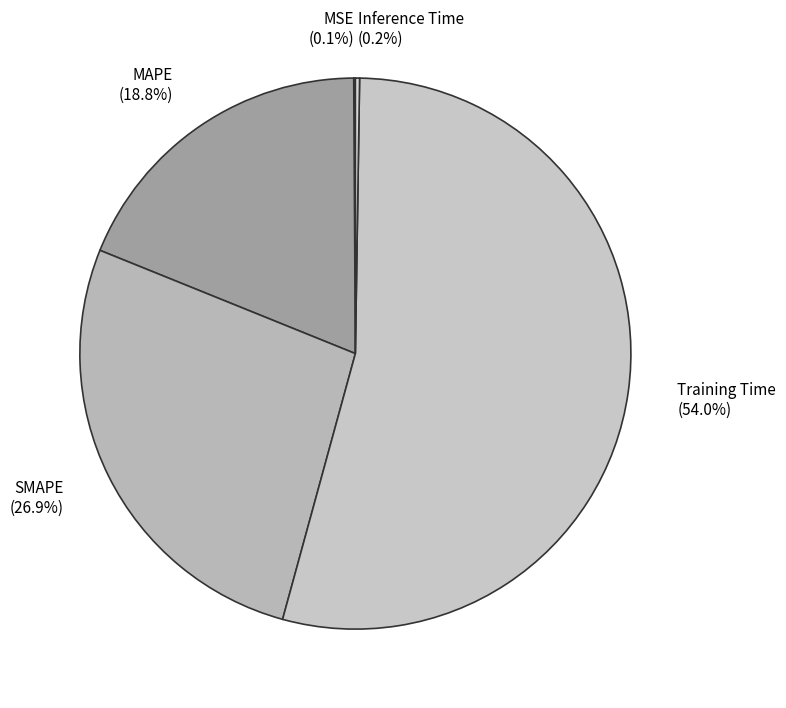

What is the total percentage of Training Time (54.0%) and MAPE (18.8%)?

72.8%